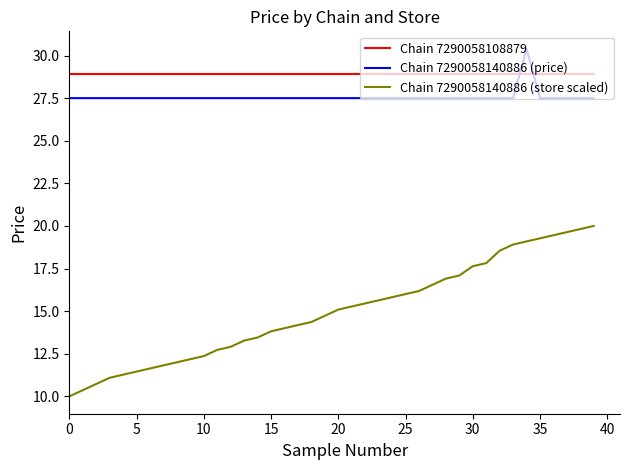

What is the sum of all Chain 7290058108879 values?

1156.0